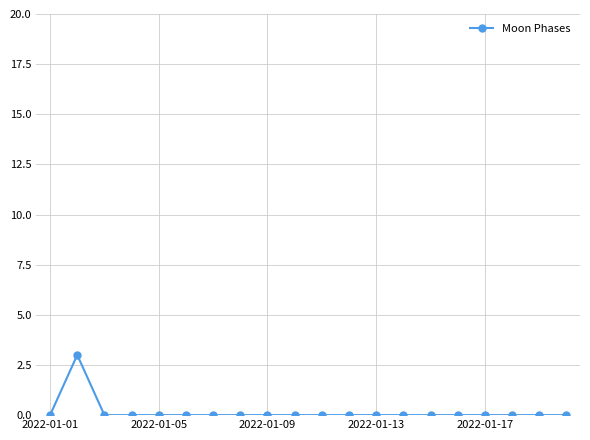

True or false: there are more than 0 points higher than both neighbors.

True